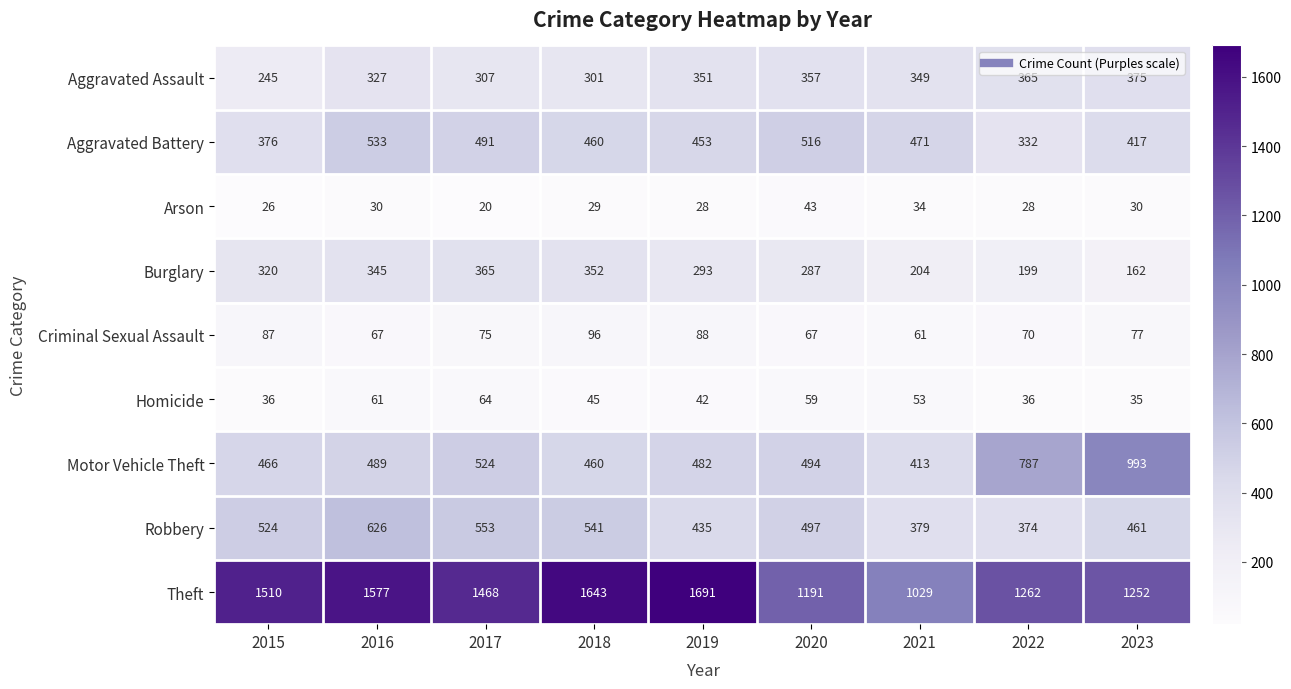

At 2019, list the series in order from smallest to largest.

Arson, Homicide, Criminal Sexual Assault, Burglary, Aggravated Assault, Robbery, Aggravated Battery, Motor Vehicle Theft, Theft